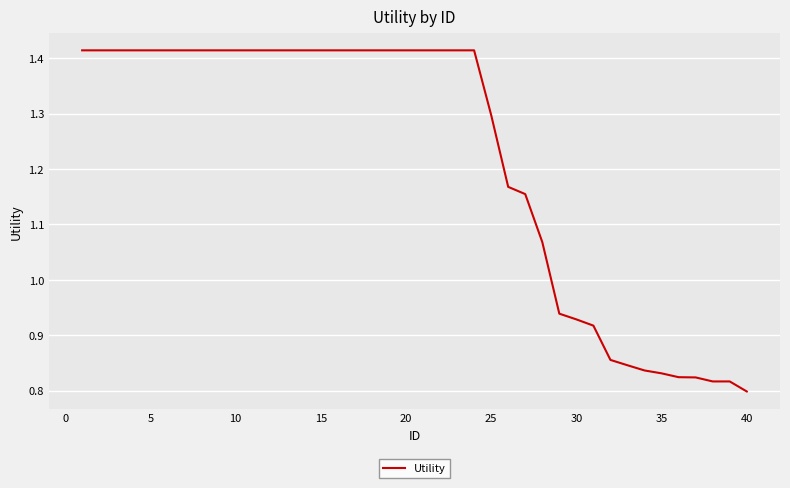

Does the chart display data point markers on the line(s)?

No